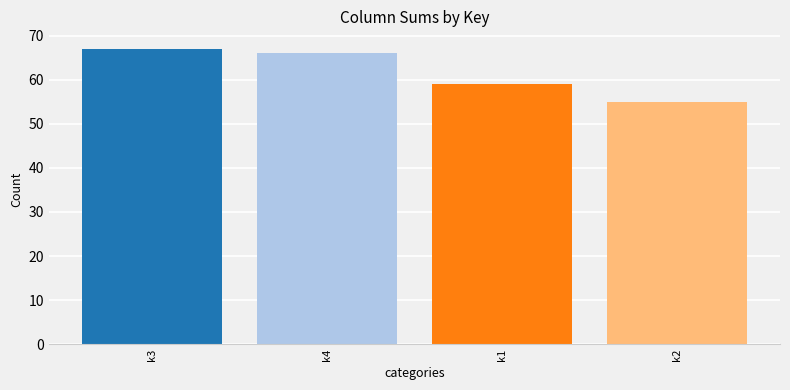

True or false: the data shows 55 at k2.

True